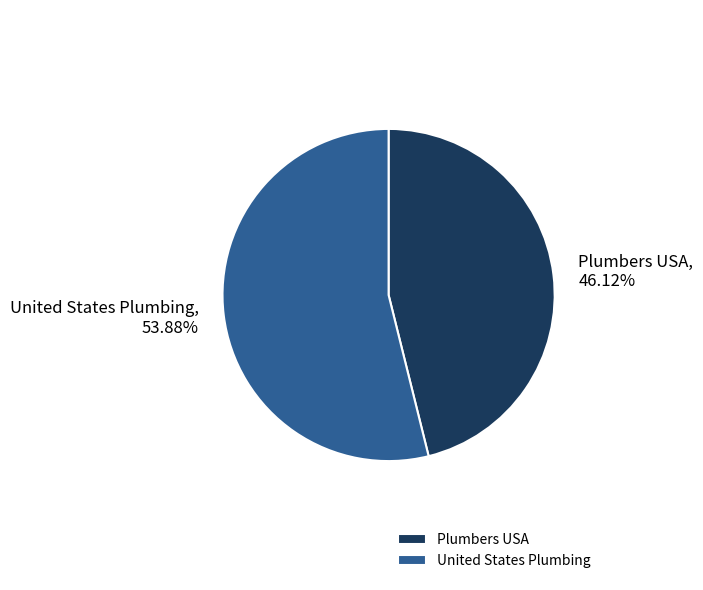

The United States Plumbing slice represents 69% of the pie. True or false?

False